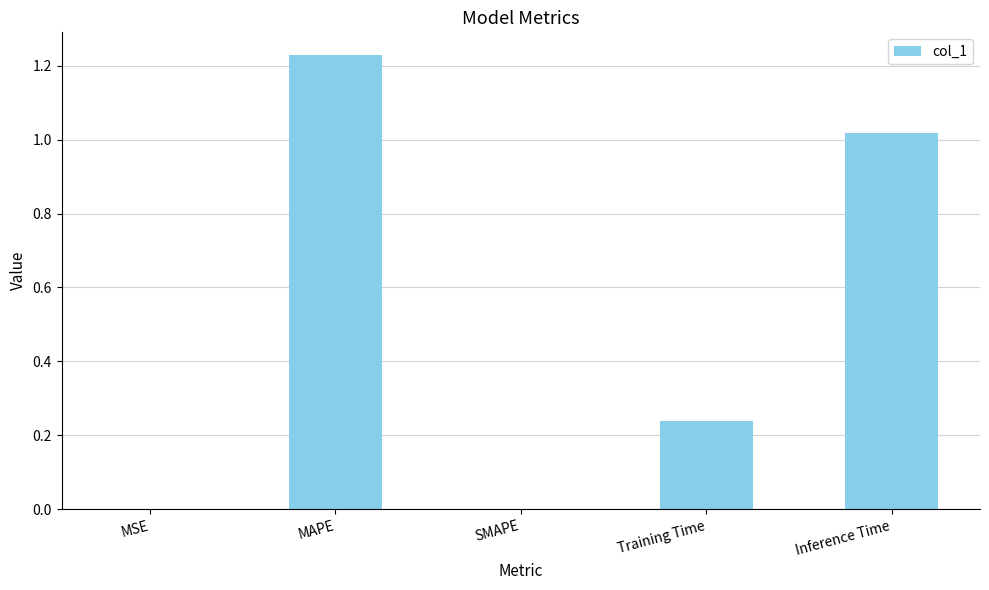

What is the sum of all values?

2.5